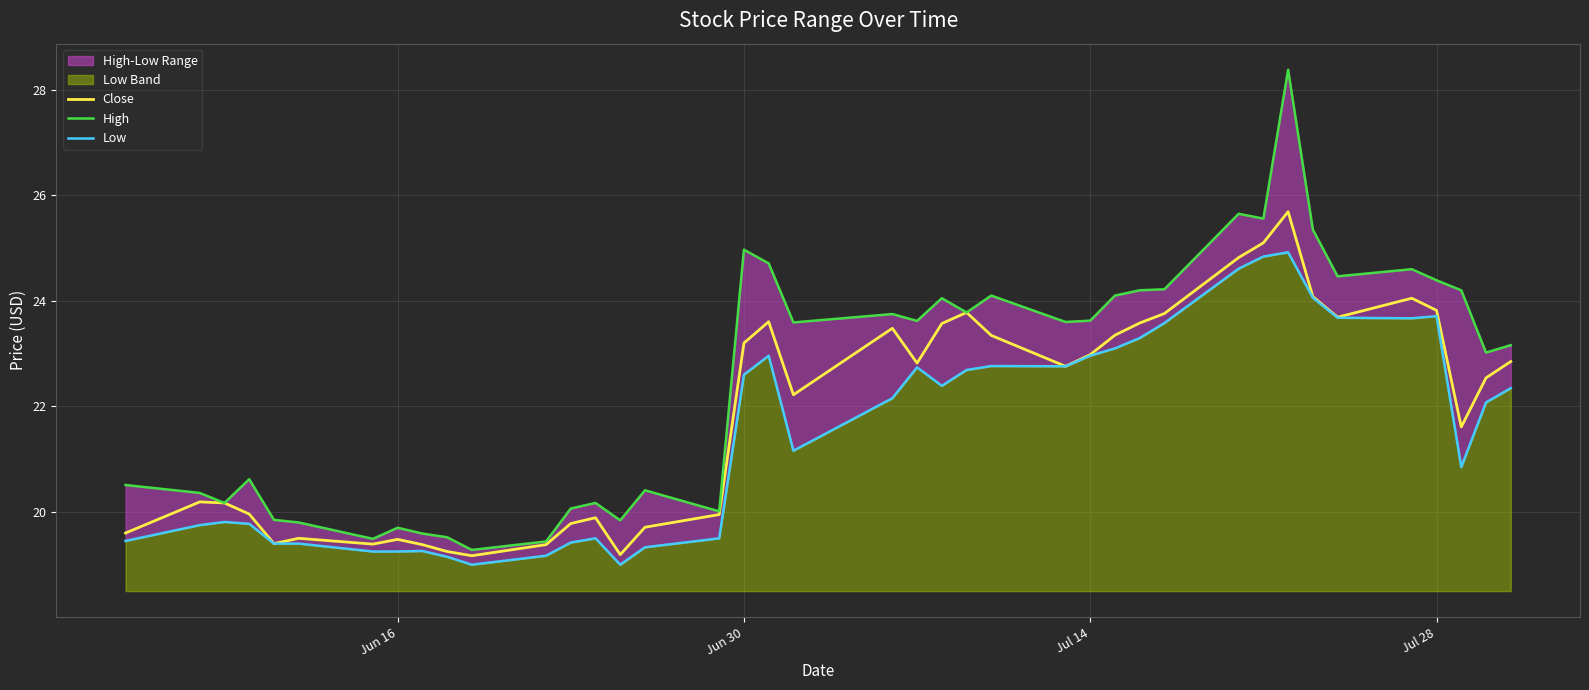

What is the lowest value of the Close series?

19.2